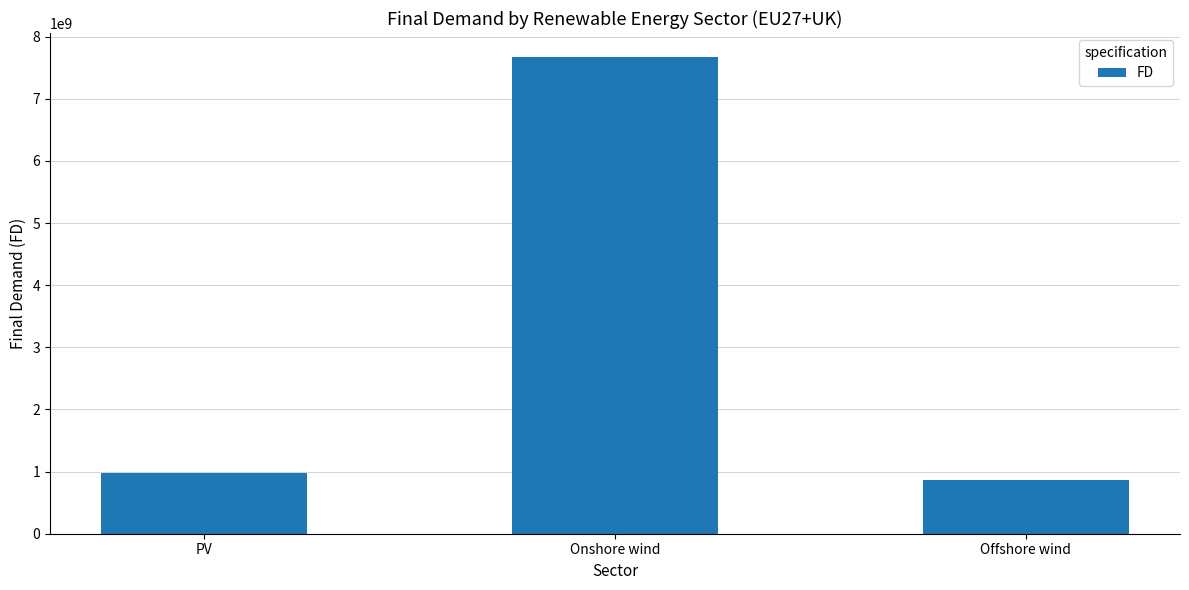

Where is the data nearest to the value 4269971209?

PV